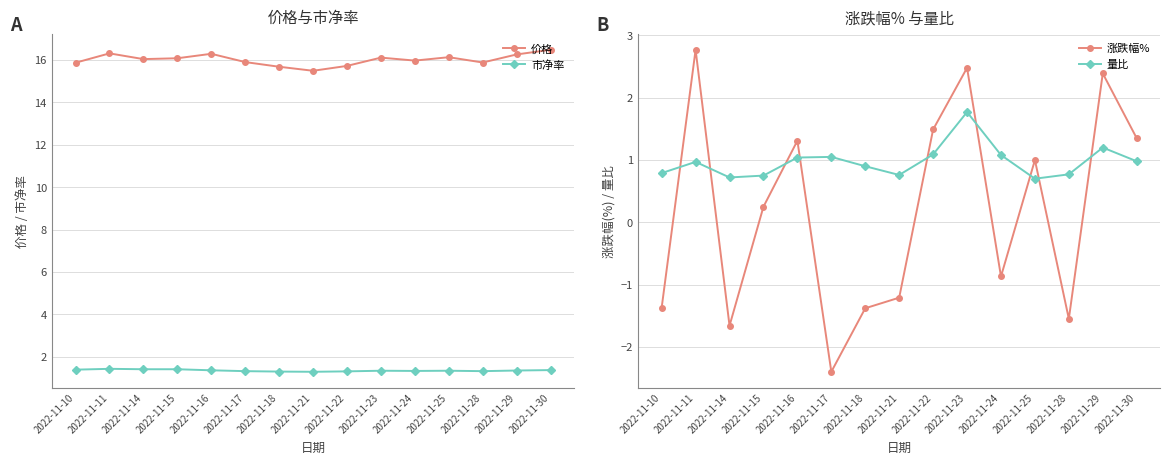

Rank the series by their maximum value, from lowest to highest.

市净率, 量比, 涨跌幅%, 价格